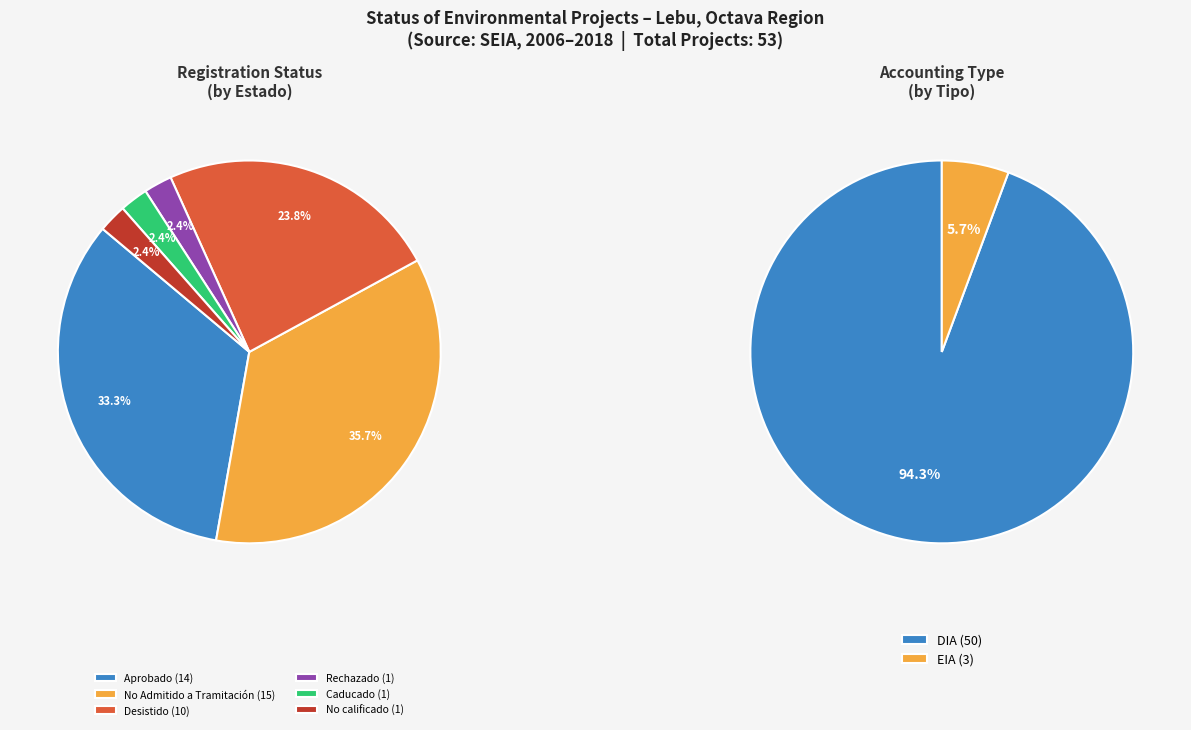

Which category has the smallest portion of the pie?

Rechazado